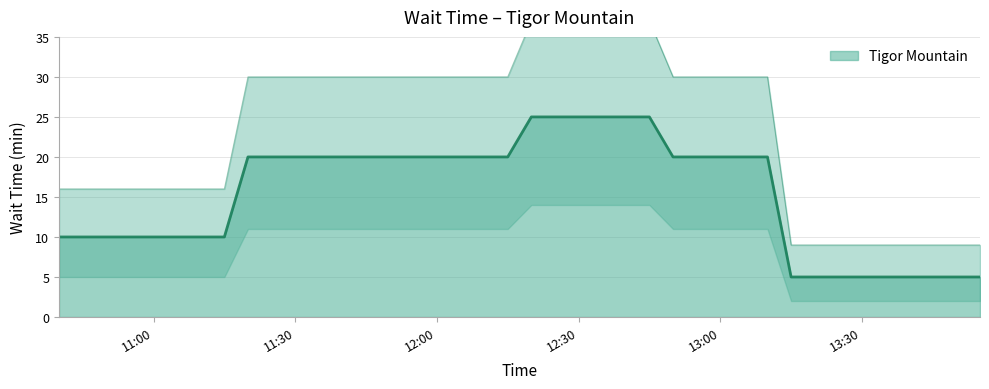

List the labels in order of value, largest first.

2023-03-01 12:20, 2023-03-01 12:25, 2023-03-01 12:30, 2023-03-01 12:35, 2023-03-01 12:40, 2023-03-01 12:45, 2023-03-01 11:20, 2023-03-01 11:25, 2023-03-01 11:30, 2023-03-01 11:35, 2023-03-01 11:40, 2023-03-01 11:45, 2023-03-01 11:50, 2023-03-01 11:55, 2023-03-01 12:00, 2023-03-01 12:05, 2023-03-01 12:10, 2023-03-01 12:15, 2023-03-01 12:50, 2023-03-01 12:55, 2023-03-01 13:00, 2023-03-01 13:05, 2023-03-01 13:10, 2023-03-01 10:40, 2023-03-01 10:45, 2023-03-01 10:50, 2023-03-01 10:55, 2023-03-01 11:00, 2023-03-01 11:05, 2023-03-01 11:10, 2023-03-01 11:15, 2023-03-01 13:15, 2023-03-01 13:20, 2023-03-01 13:25, 2023-03-01 13:30, 2023-03-01 13:35, 2023-03-01 13:40, 2023-03-01 13:45, 2023-03-01 13:50, 2023-03-01 13:55